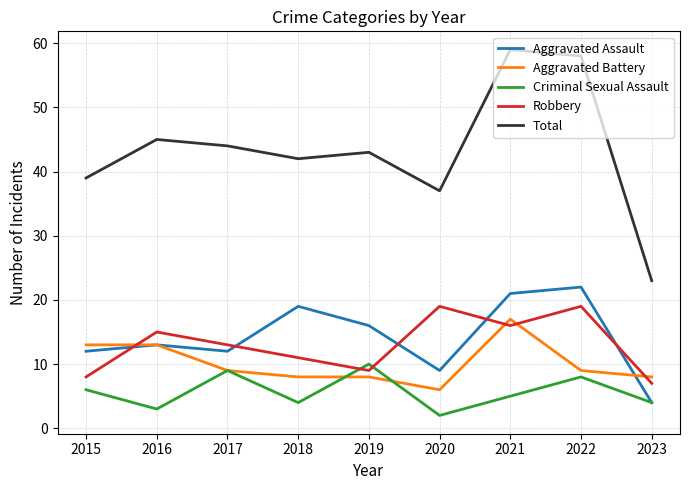

True or false: Criminal Sexual Assault and Aggravated Battery intersect in this chart.

True